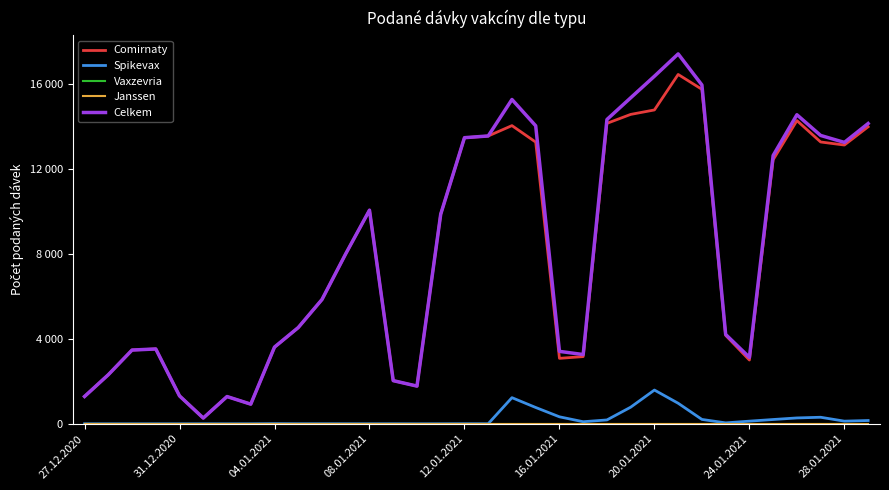

Does the chart have visible grid lines?

No